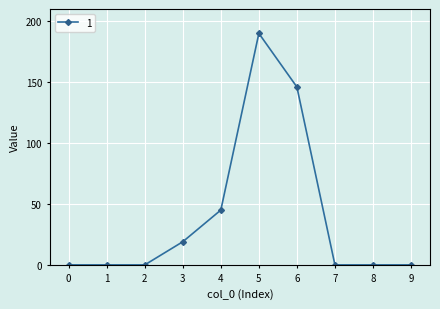

The value at 9 is 91. True or false?

False